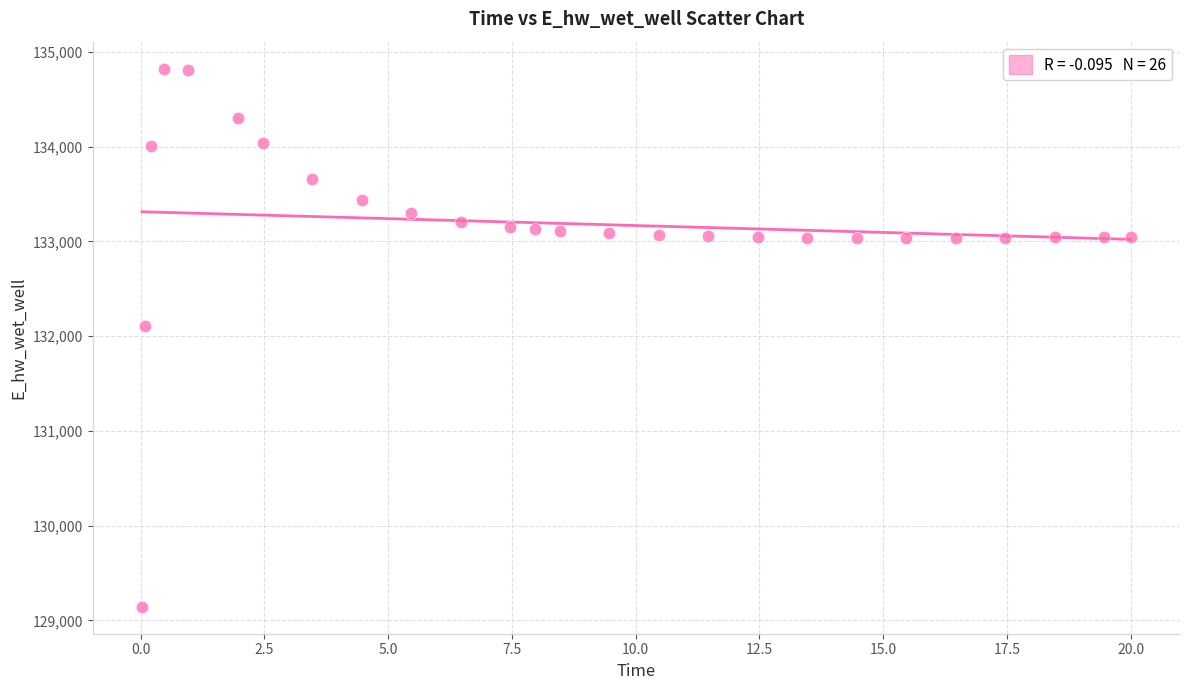

What Y value in the scatter plot is closest to 131984?

132108.4